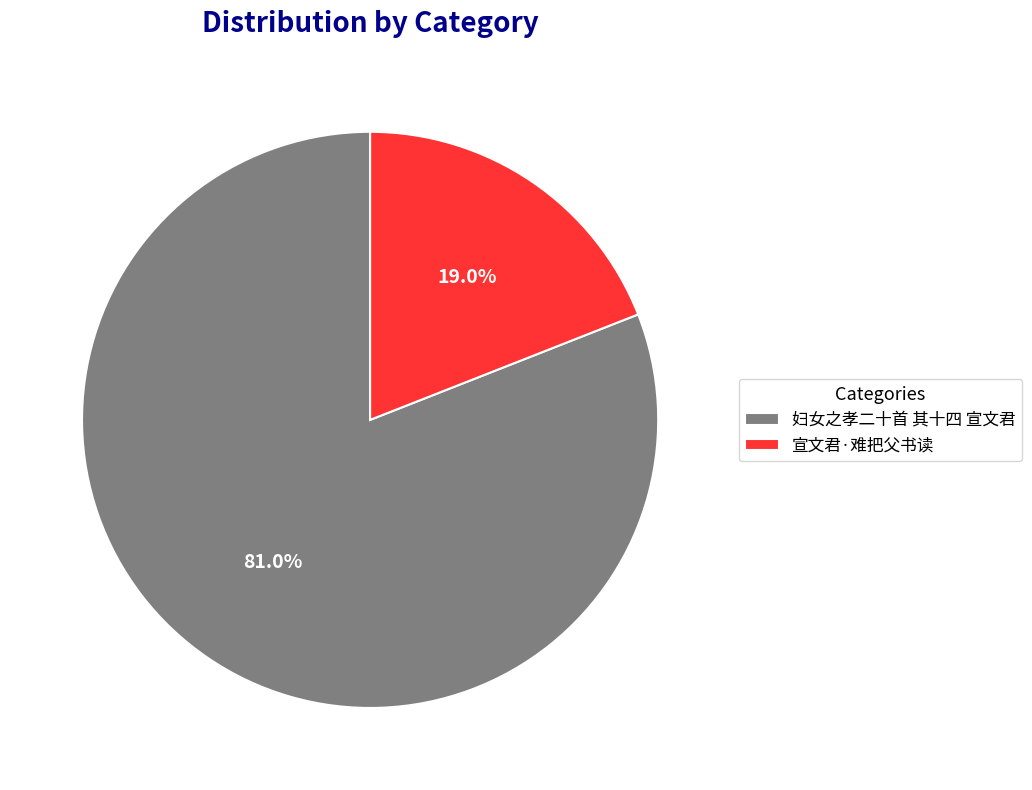

To the nearest percent, what portion does 宣文君·难把父书读 represent?

19%